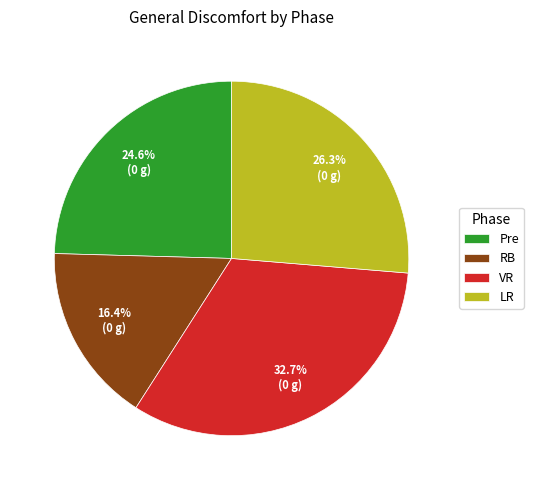

Is it true that Pre is 13% of the pie?

False